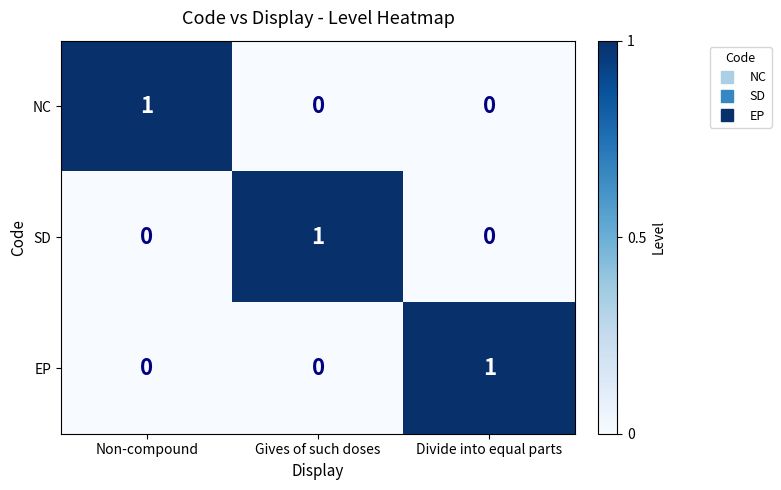

Which category has the highest value in the EP series?

Divide into equal parts